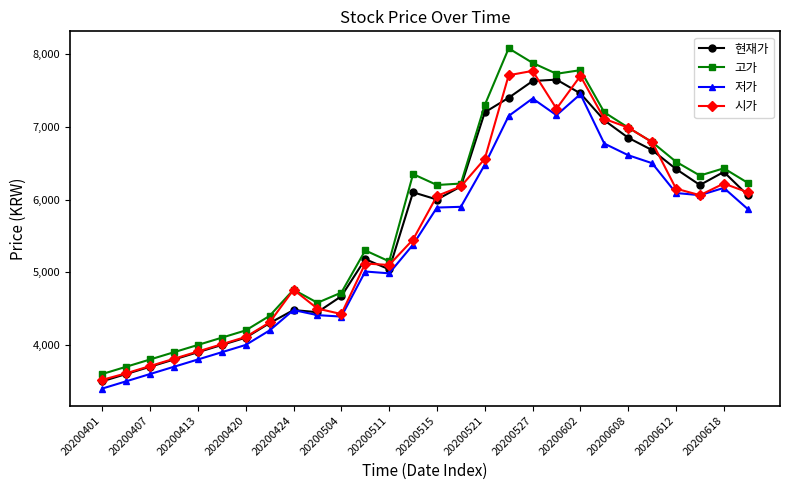

Which series has the widest spread of values?

고가